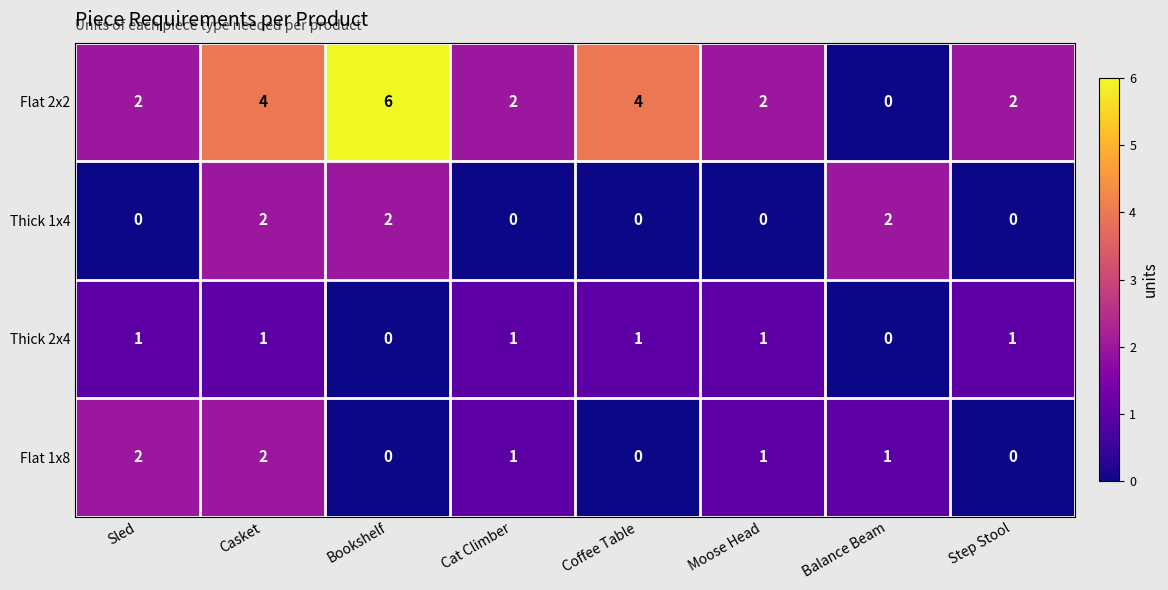

Which series has the largest range (max minus min)?

Flat 2x2